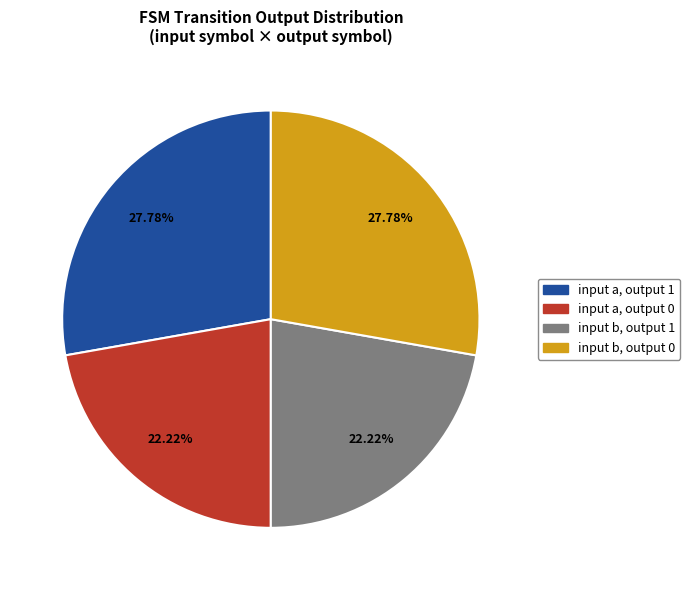

To the nearest percent, what percentage of the pie is input b, output 1?

22%